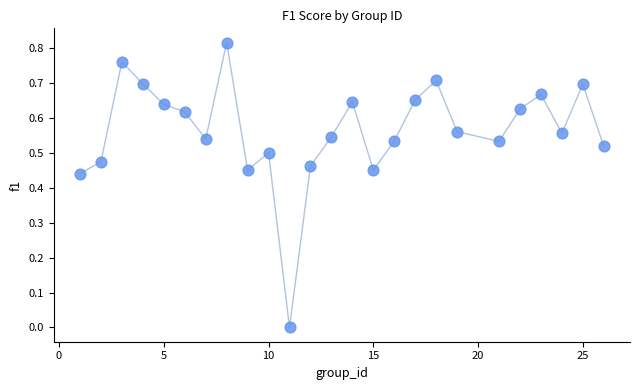

What is the range of X values (max minus min)?

25.0